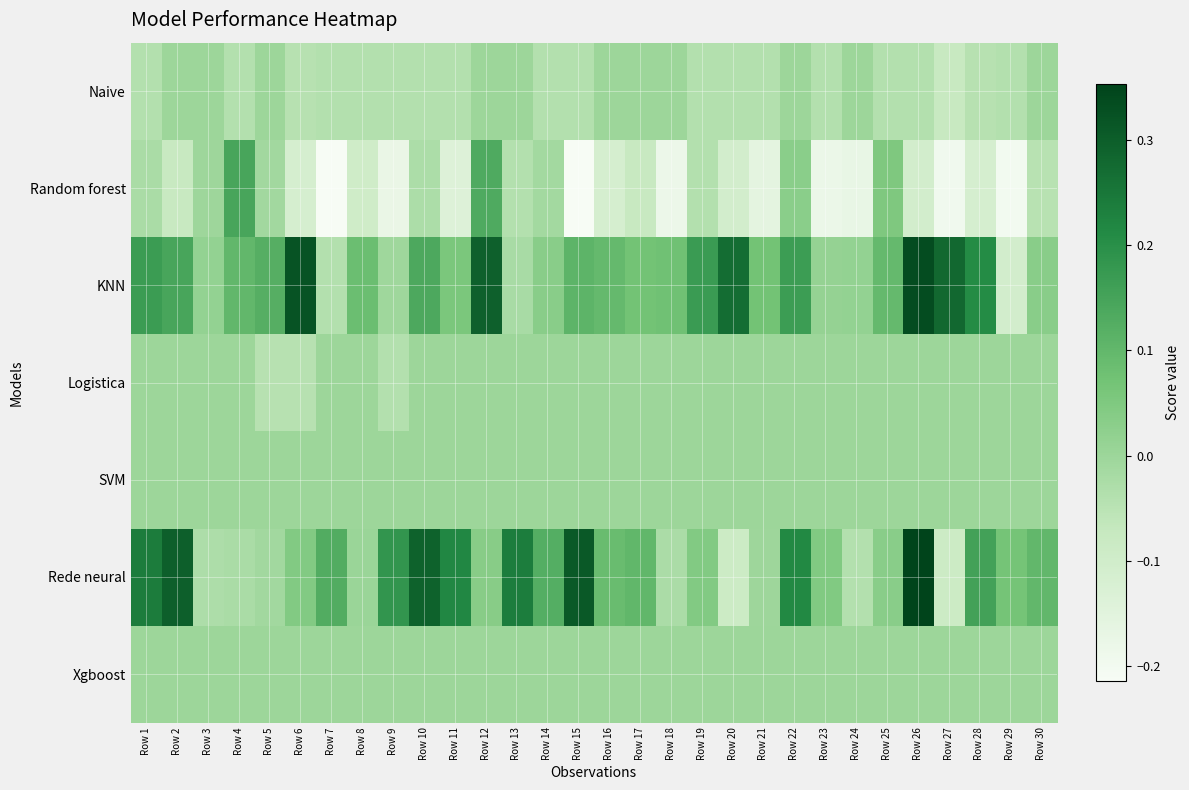

Which series has the largest total across all categories?

KNN